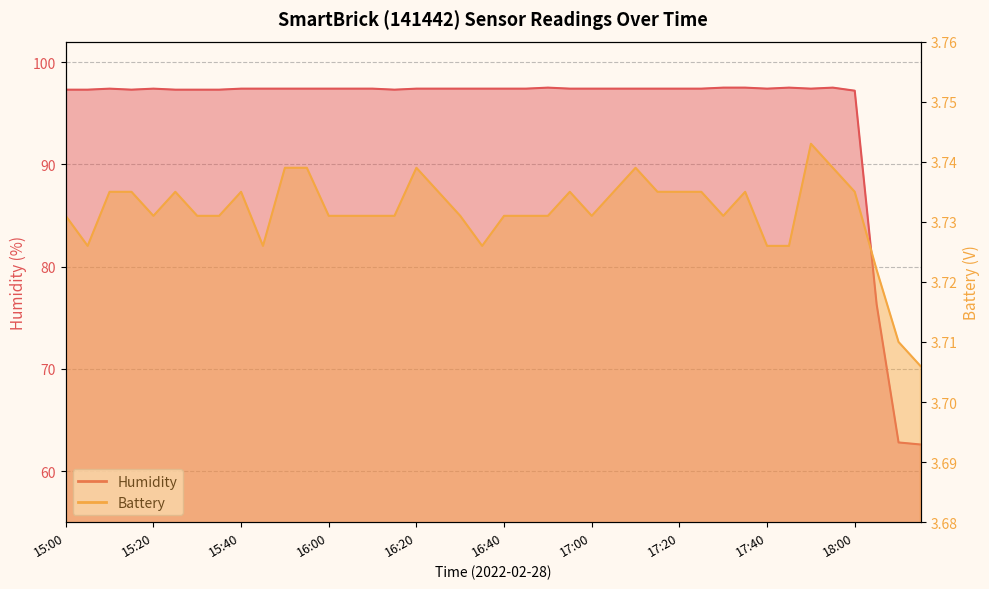

Which series has the largest range (max minus min)?

Humidity